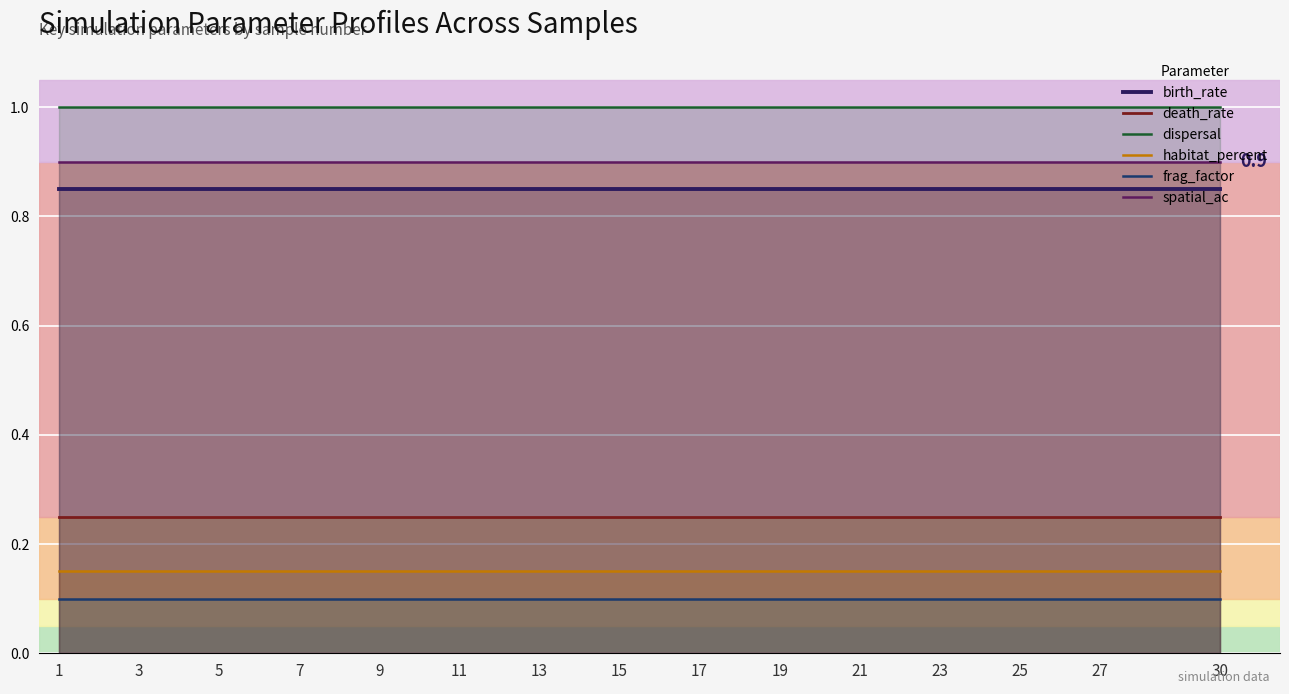

What is the value of the spatial_ac point at the 3rd from the left?

0.9